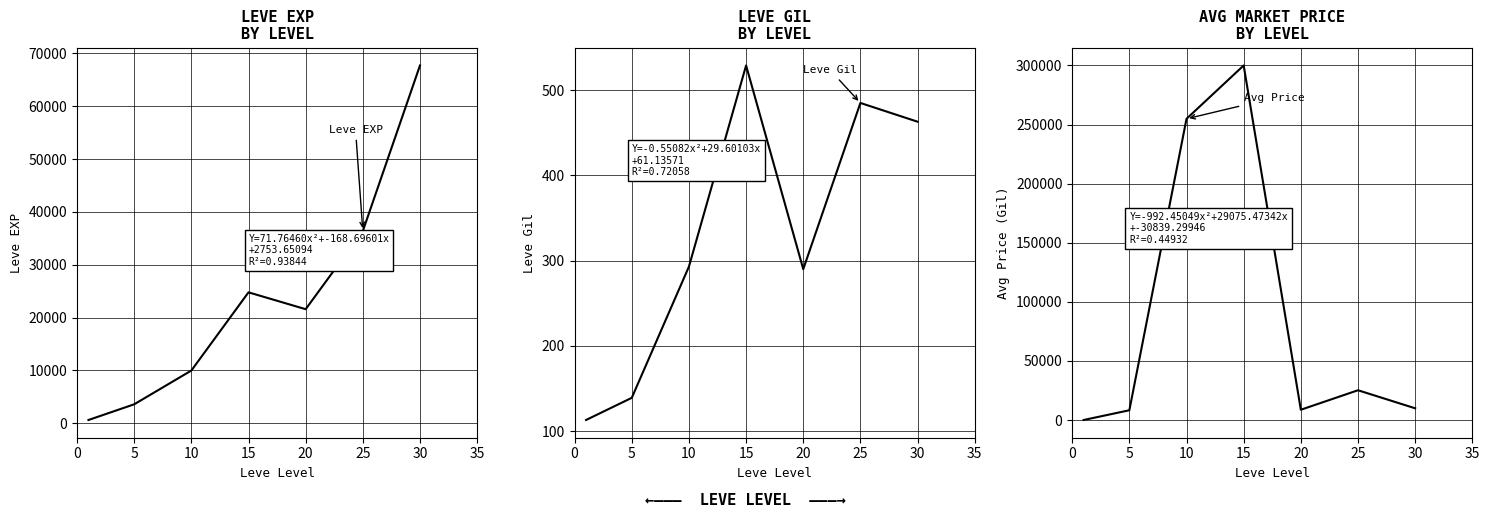

What is the difference between the Leve EXP values at 15 and 5?

21190.0